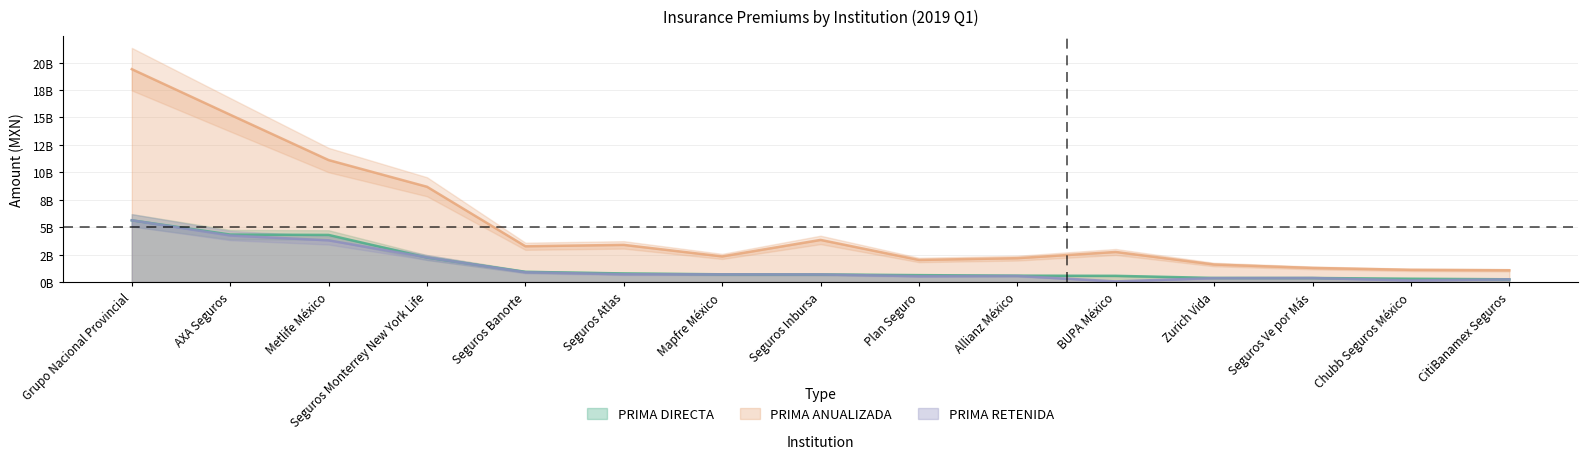

Reading left to right, list all the values displayed in this chart.

PRIMA DIRECTA: 5.6	4.3	4.3	2.2	0.9	0.8	0.7	0.7	0.6	0.6	0.6	0.4	0.4	0.3	0.2
PRIMA ANUALIZADA: 19.4	15.3	11.1	8.7	3.3	3.4	2.3	3.8	2.0	2.2	2.7	1.6	1.3	1.1	1.1
PRIMA RETENIDA: 5.6	4.2	3.8	2.2	0.9	0.7	0.7	0.7	0.5	0.6	0.1	0.4	0.4	0.1	0.2